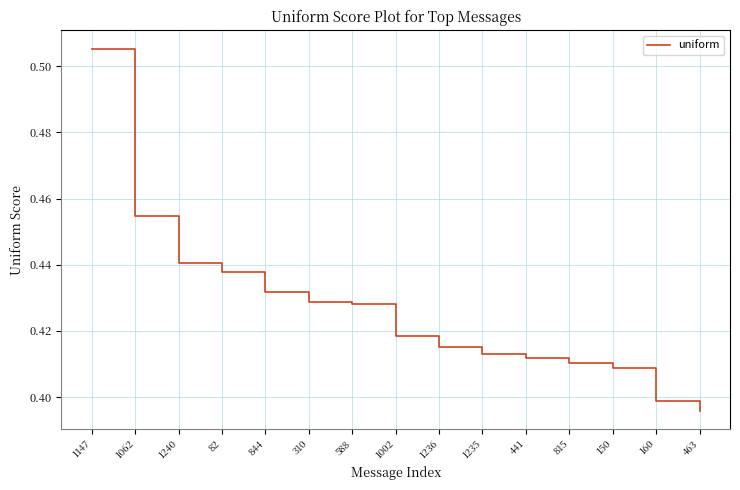

Is it true that the value at 1062 is 0.3?

False